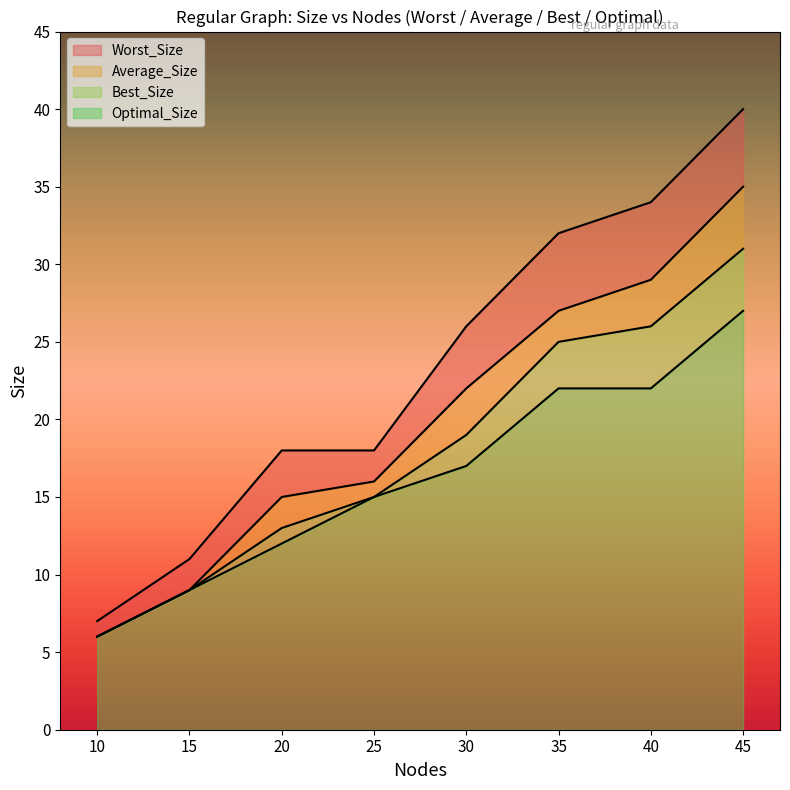

What is the maximum value shown in the chart?

40